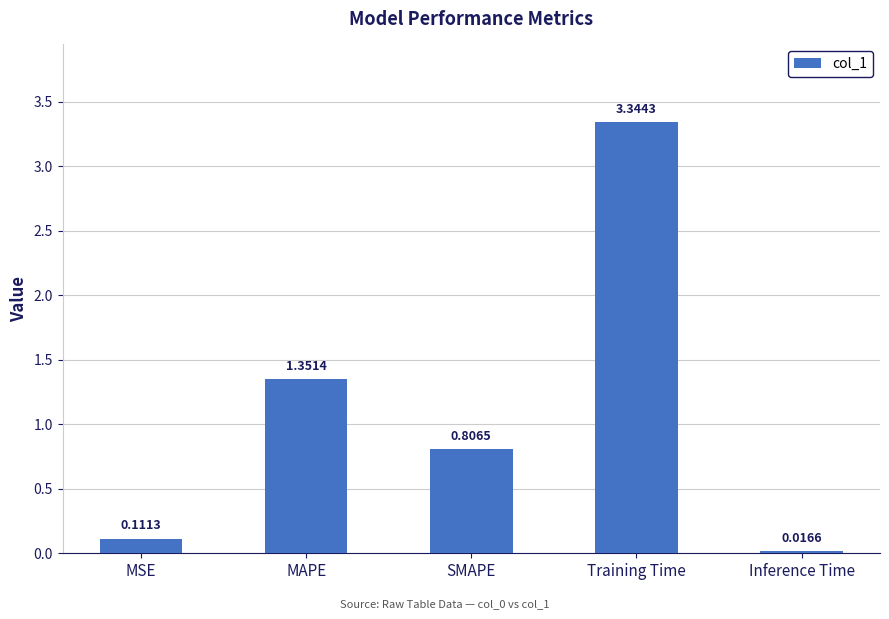

List the labels in order of value, largest first.

Training Time, MAPE, SMAPE, MSE, Inference Time